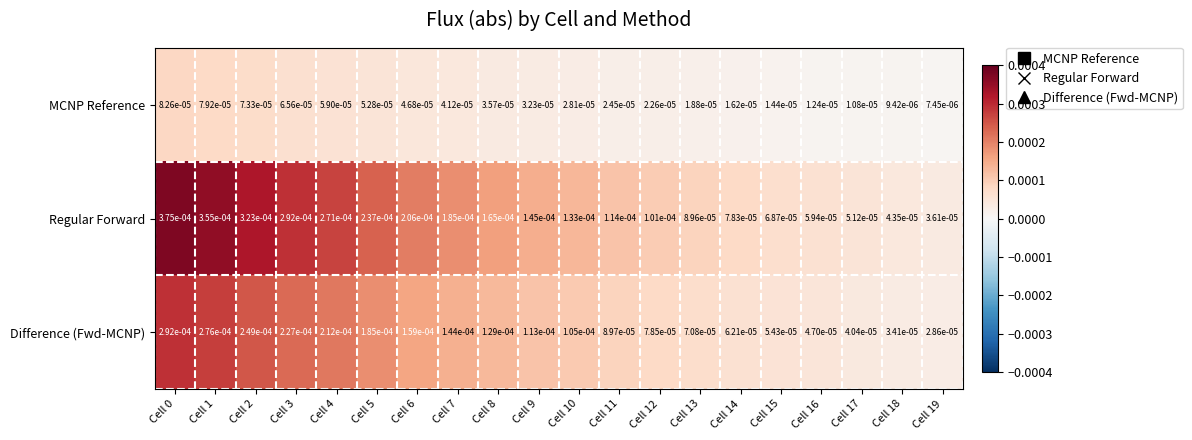

List the series in order of their peak value, lowest first.

MCNP Reference, Difference (Fwd-MCNP), Regular Forward